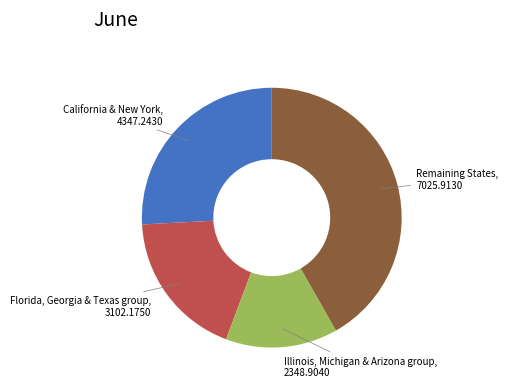

Is there a majority slice in this chart?

No